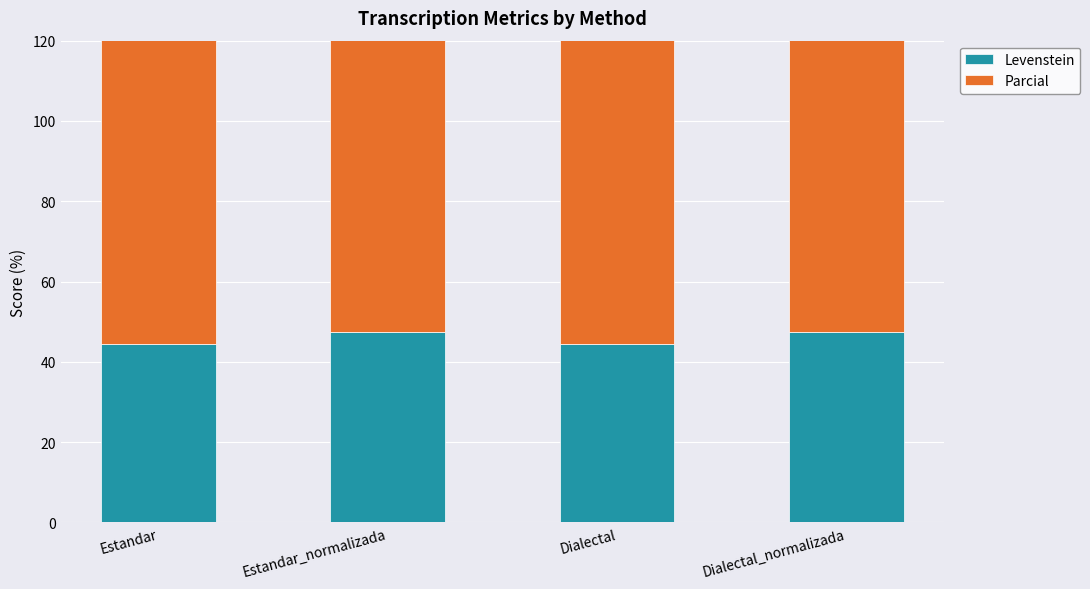

Which series has the widest spread of values?

Parcial